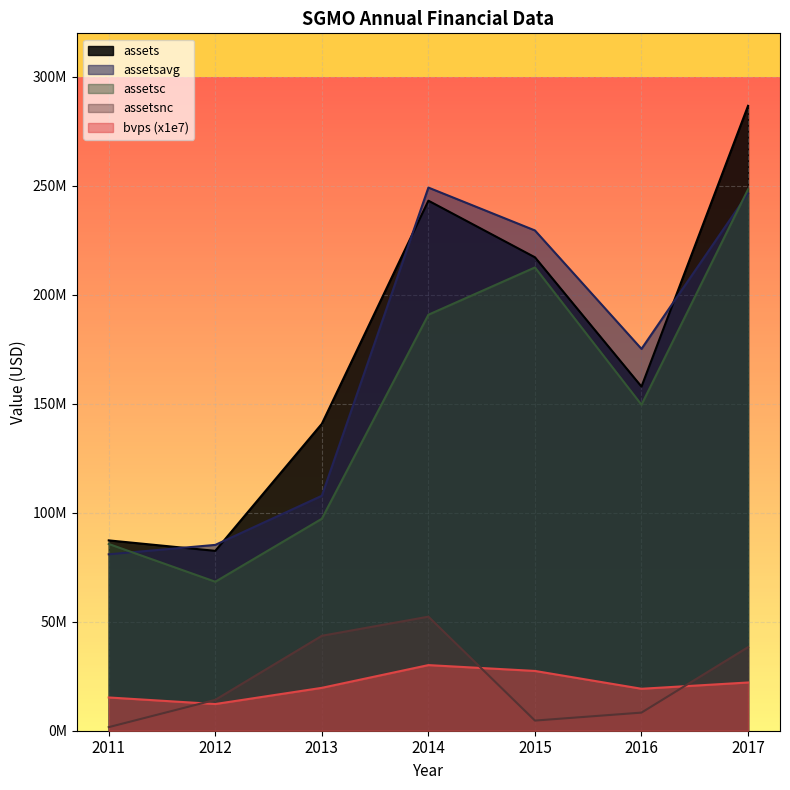

At which category is the sum across all series the highest?

2017